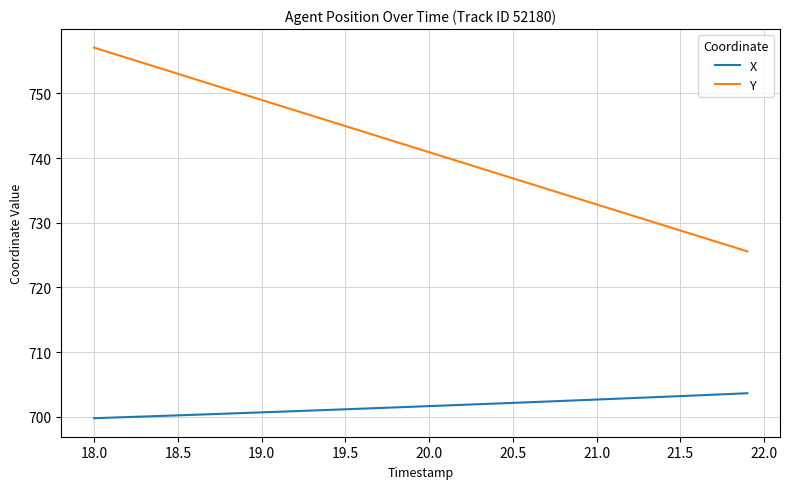

What is the minimum value for X?

699.8